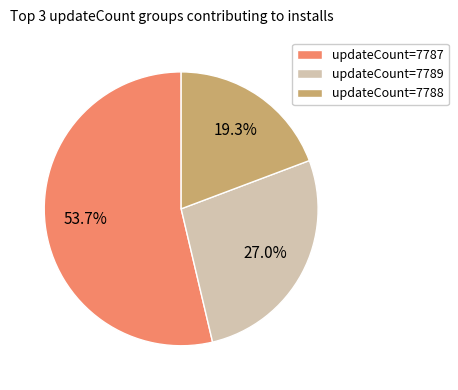

Is the sum of updateCount=7789 and updateCount=7788 greater than half?

No